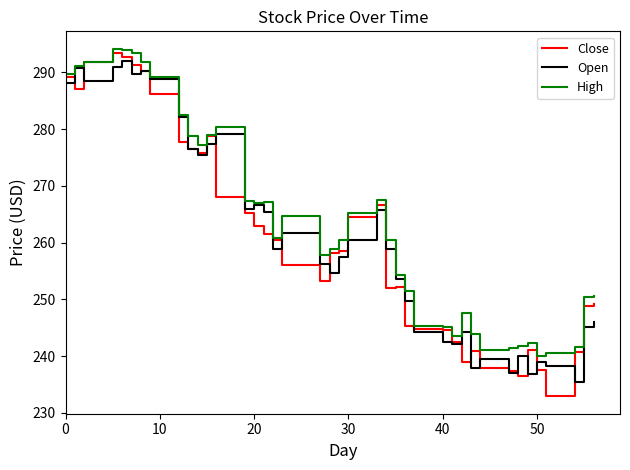

Which series has the widest spread of values?

Close